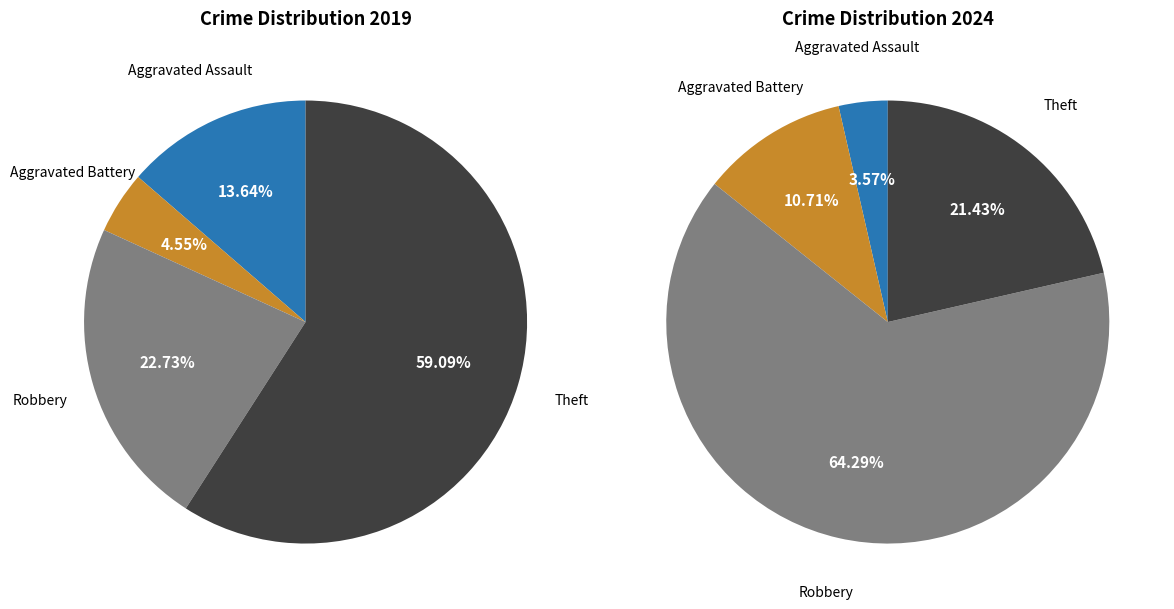

To the nearest percent, what portion does 3 represent?

59%